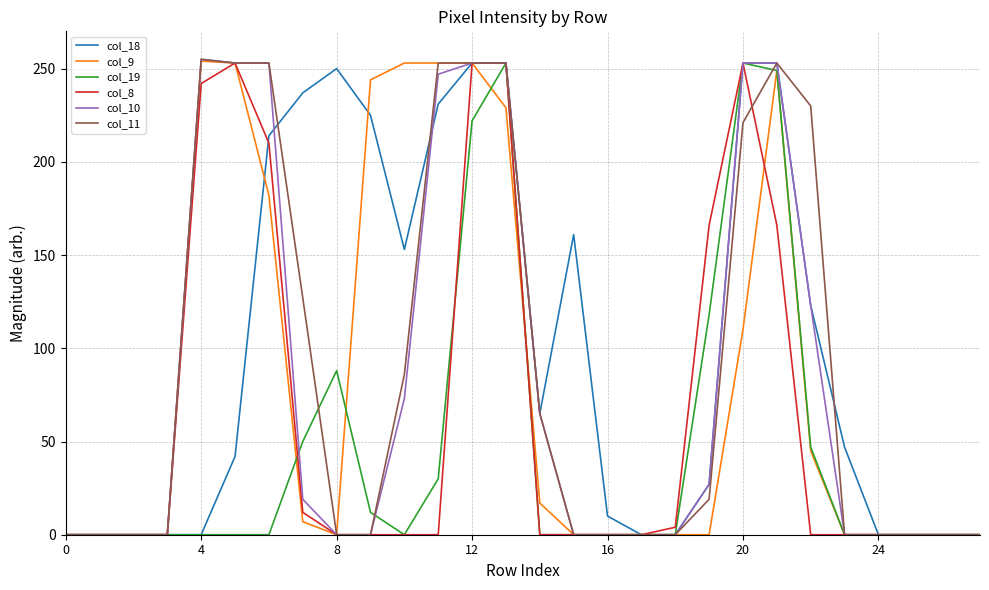

Does the chart display data point markers on the line(s)?

No